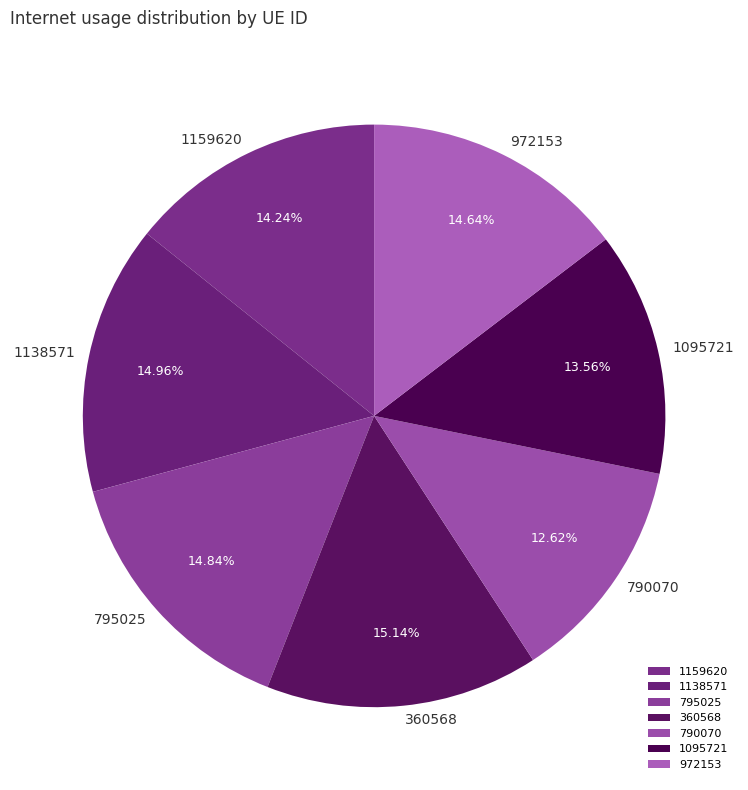

How many segments does this pie chart have?

7